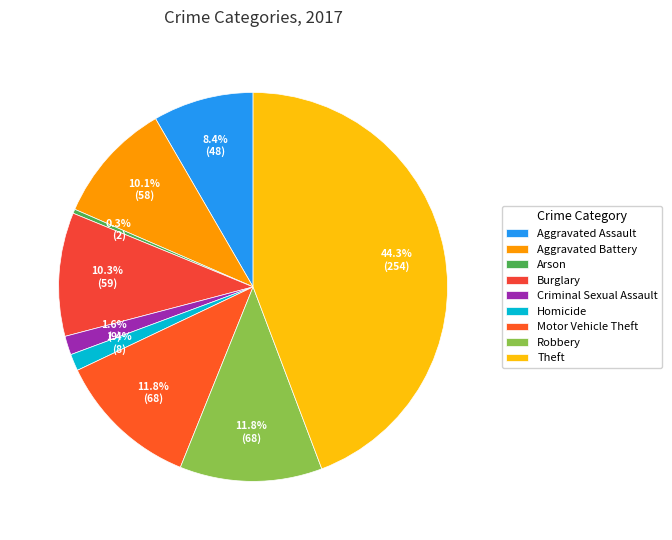

How many slices are in this pie chart?

9